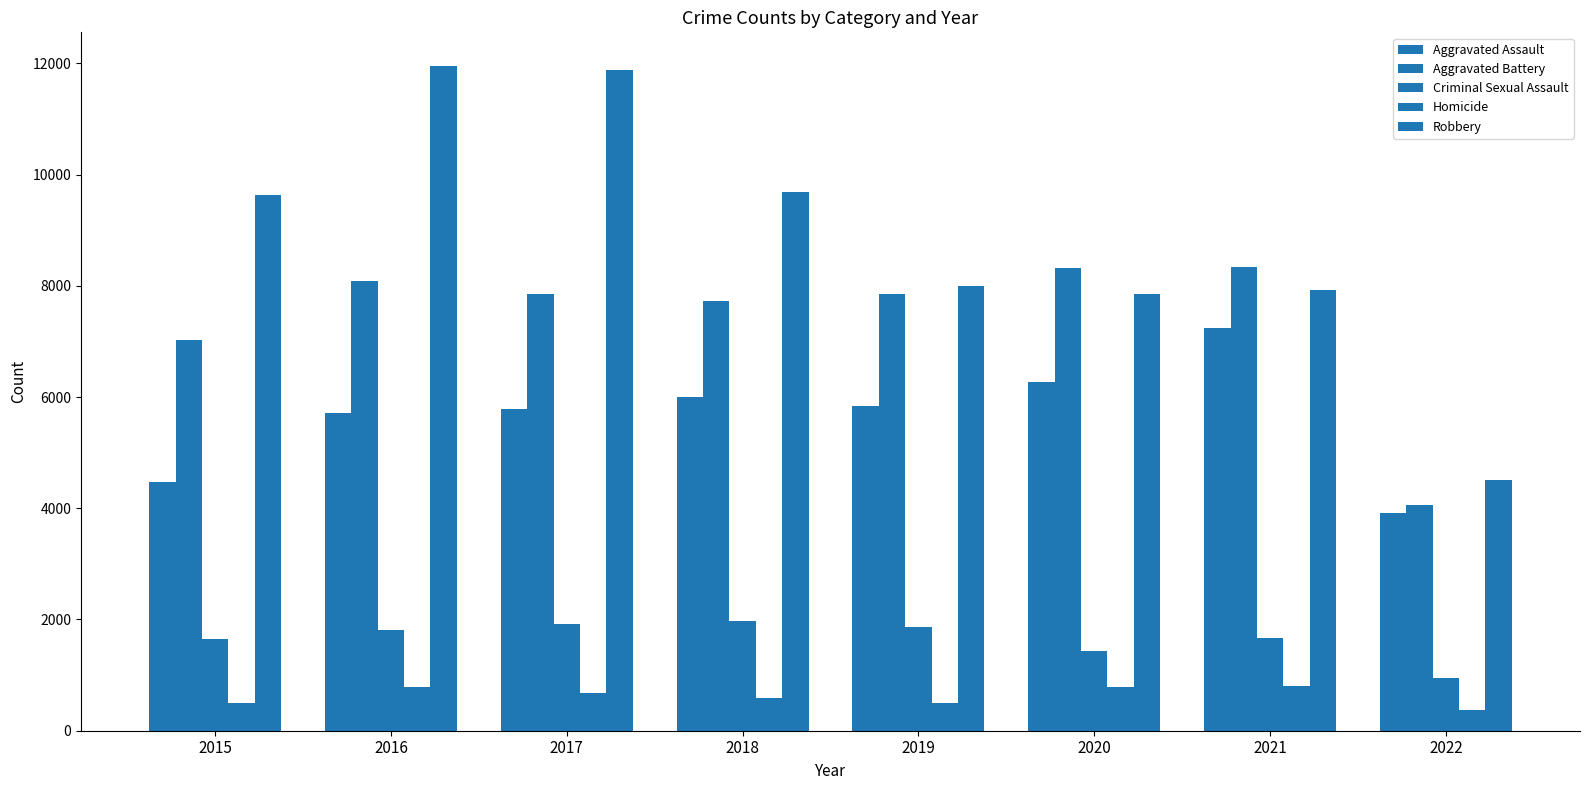

Which series has the largest total across all categories?

Robbery